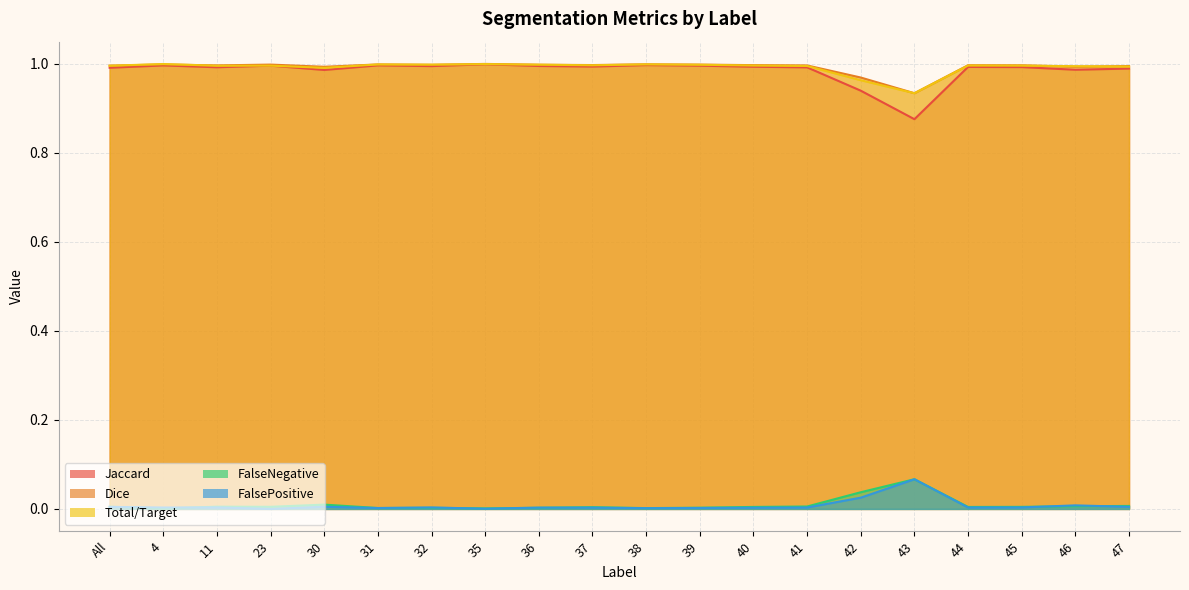

True or false: Dice and FalsePositive intersect in this chart.

False